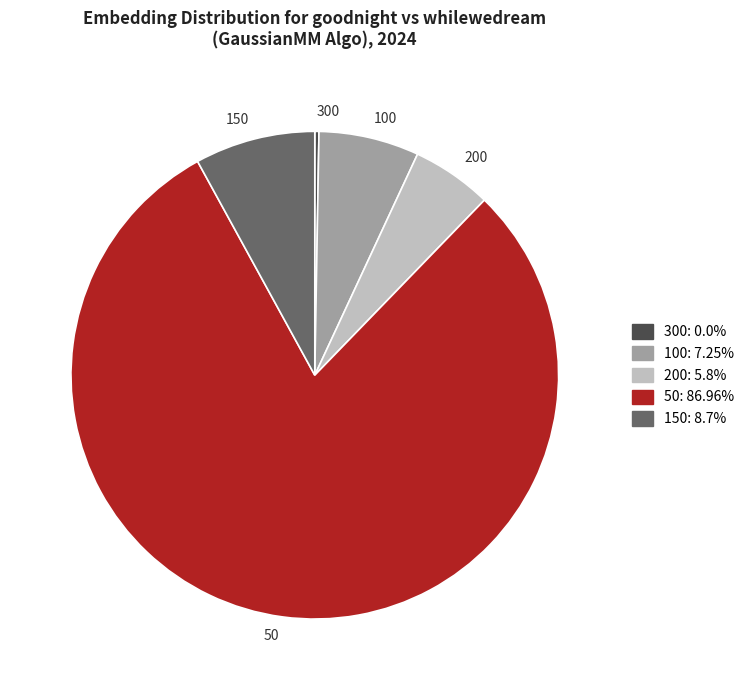

Is there any slice that represents more than half of the pie?

Yes